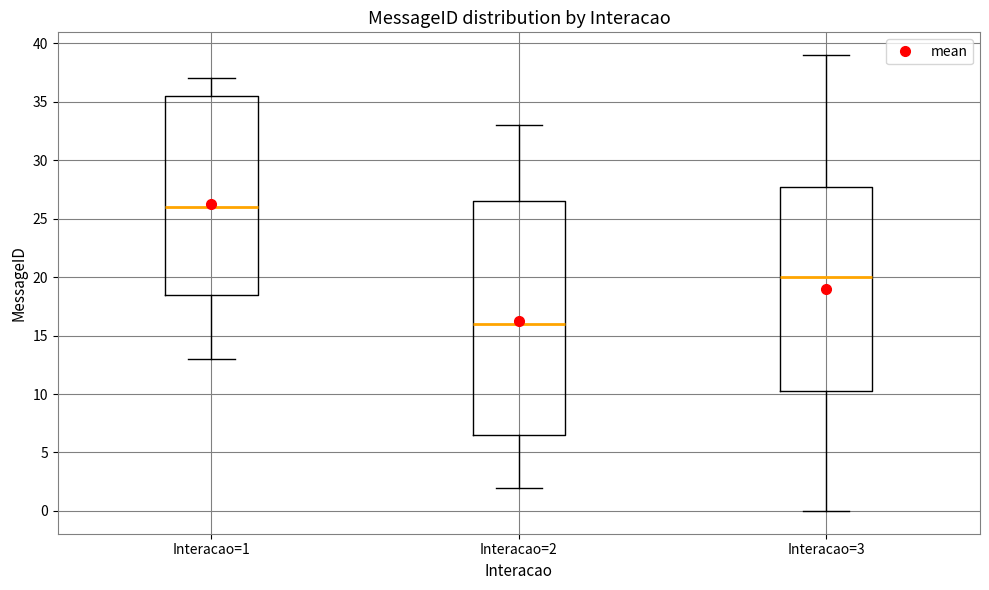

Where is the lower edge of the box for Interacao=2 on the y-axis? The values are not printed on the chart, so give them approximately, as read against the axis.

6.5